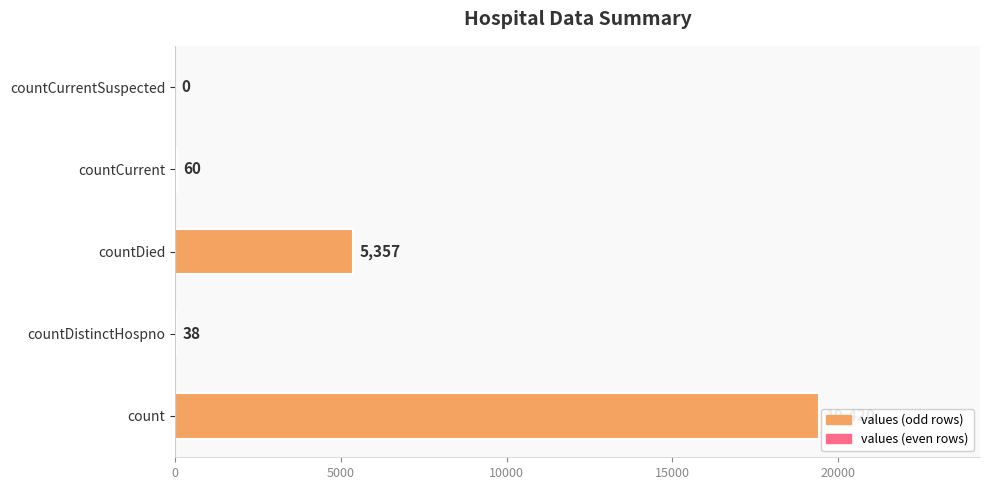

What is the sum of the values at countCurrentSuspected and countDied?

5357